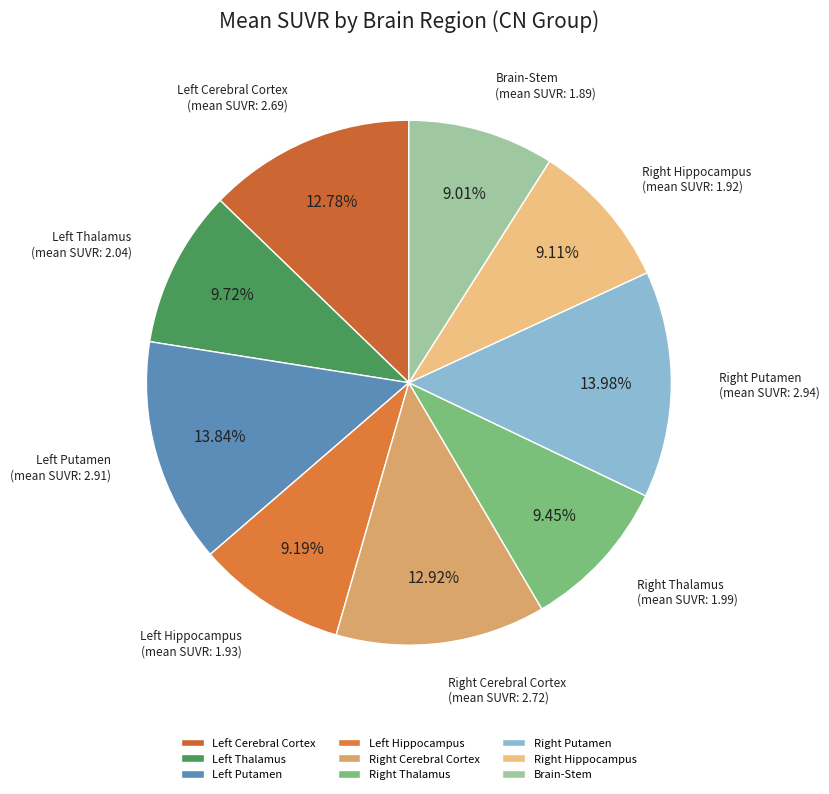

Count the number of slices in the pie.

9